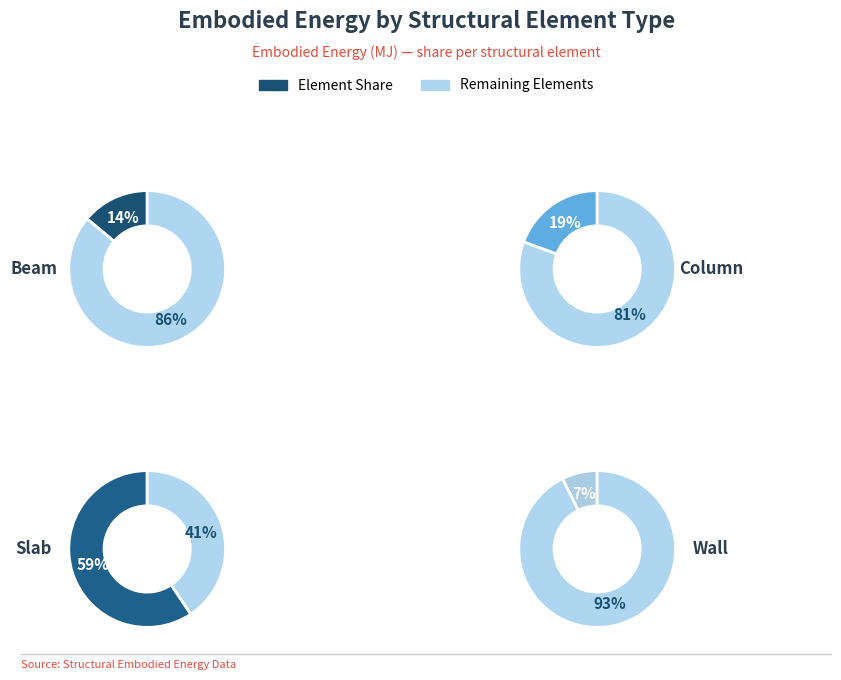

To the nearest percent, what is the average slice percentage?

25%